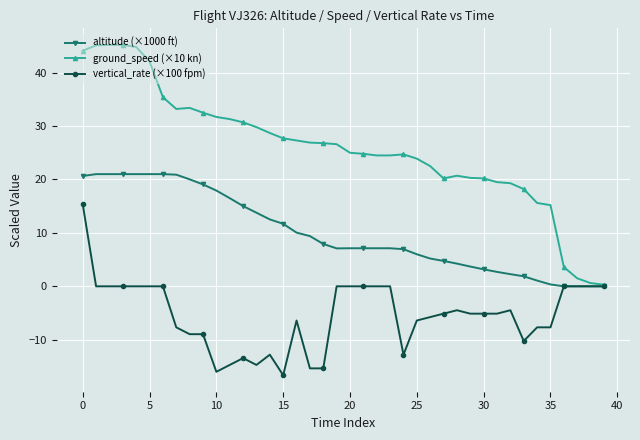

How many values in the ground_speed (×10 kn) series are below 26?

20